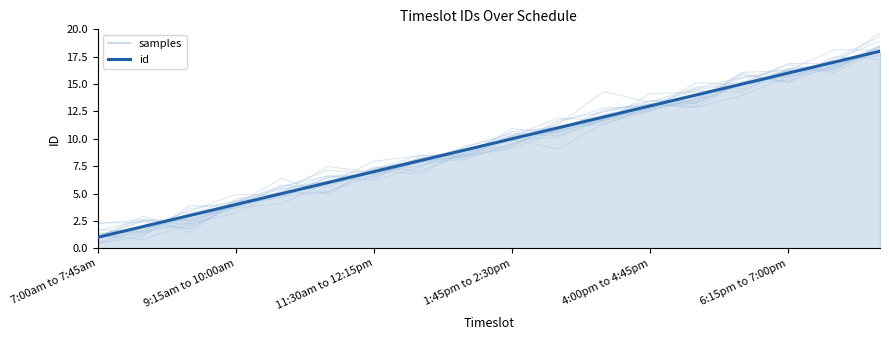

List the series in order of their peak value, highest first.

samples, id